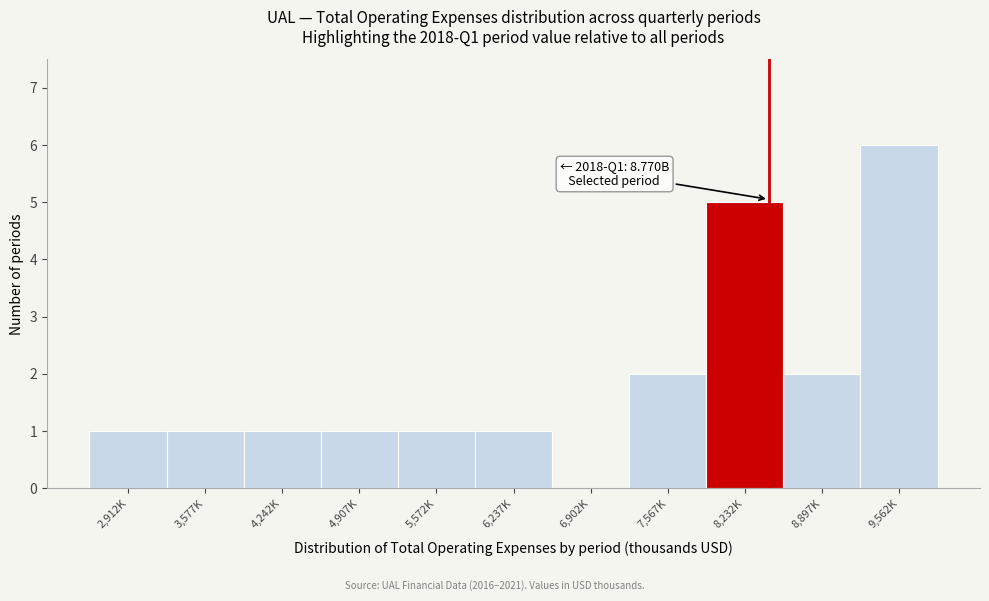

Reading left to right, what are all the values shown in this chart?

2,912K=1	3,577K=1	4,242K=1	4,907K=1	5,572K=1	6,237K=1	6,902K=0	7,567K=2	8,232K=5	8,897K=2	9,562K=6